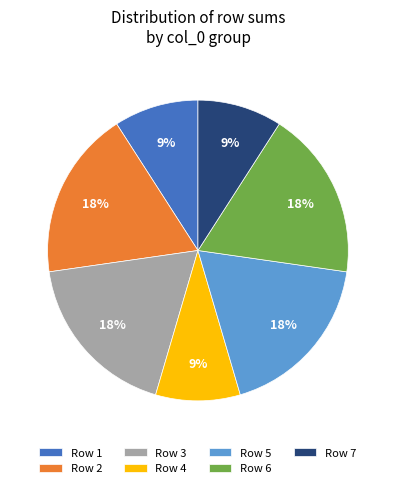

Is there a majority slice in this chart?

No